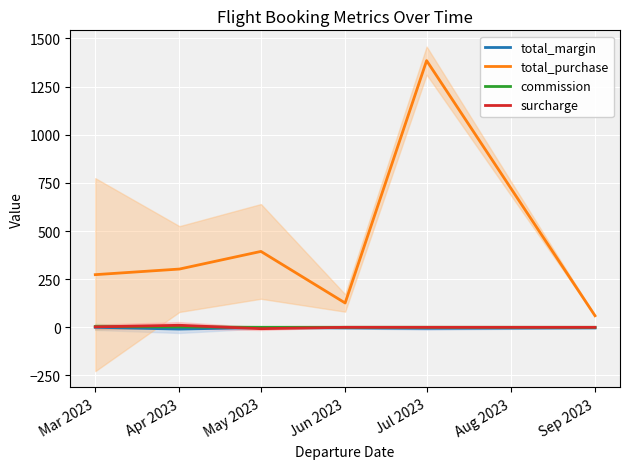

Which series has the widest spread of values?

total_purchase